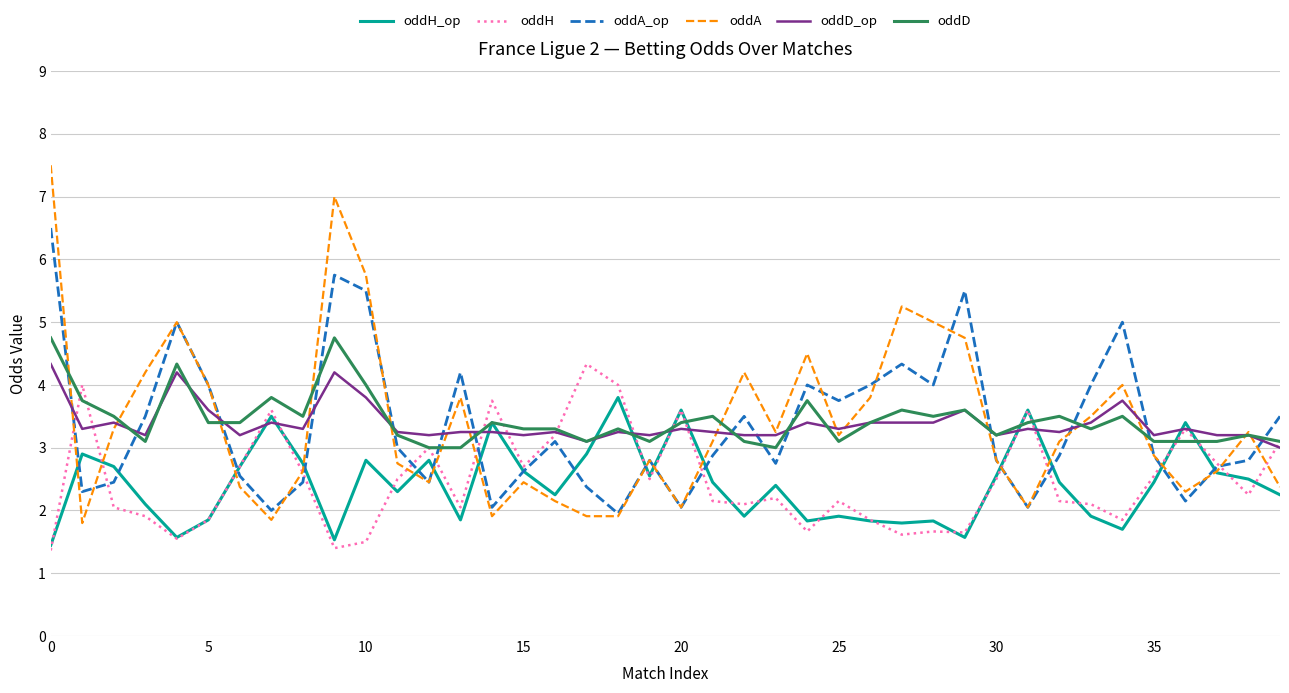

True or false: oddH and oddD intersect in this chart.

True